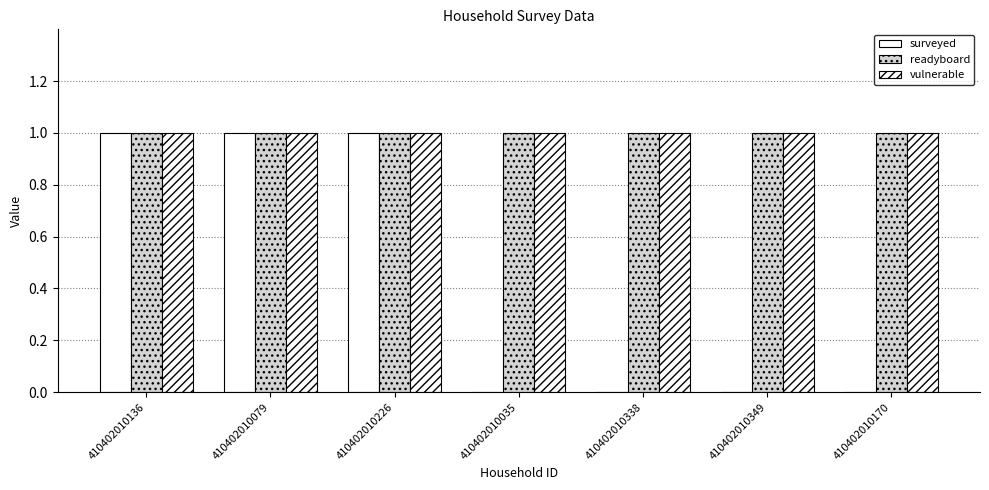

How many data points does each series have?

7